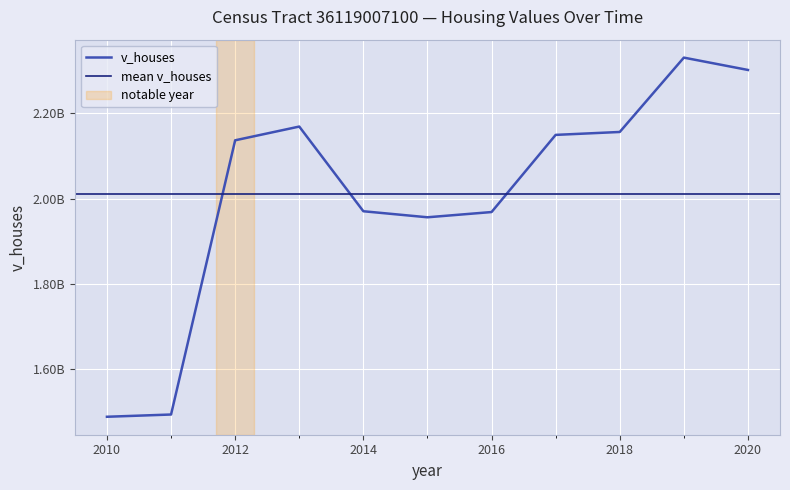

What is the approximate value at 2014, to the nearest 100?

1970381000